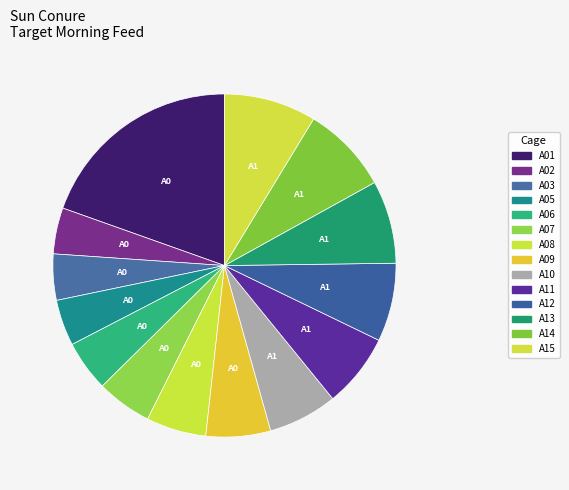

To the nearest percent, what is the combined percentage of A14 and A08?

14%